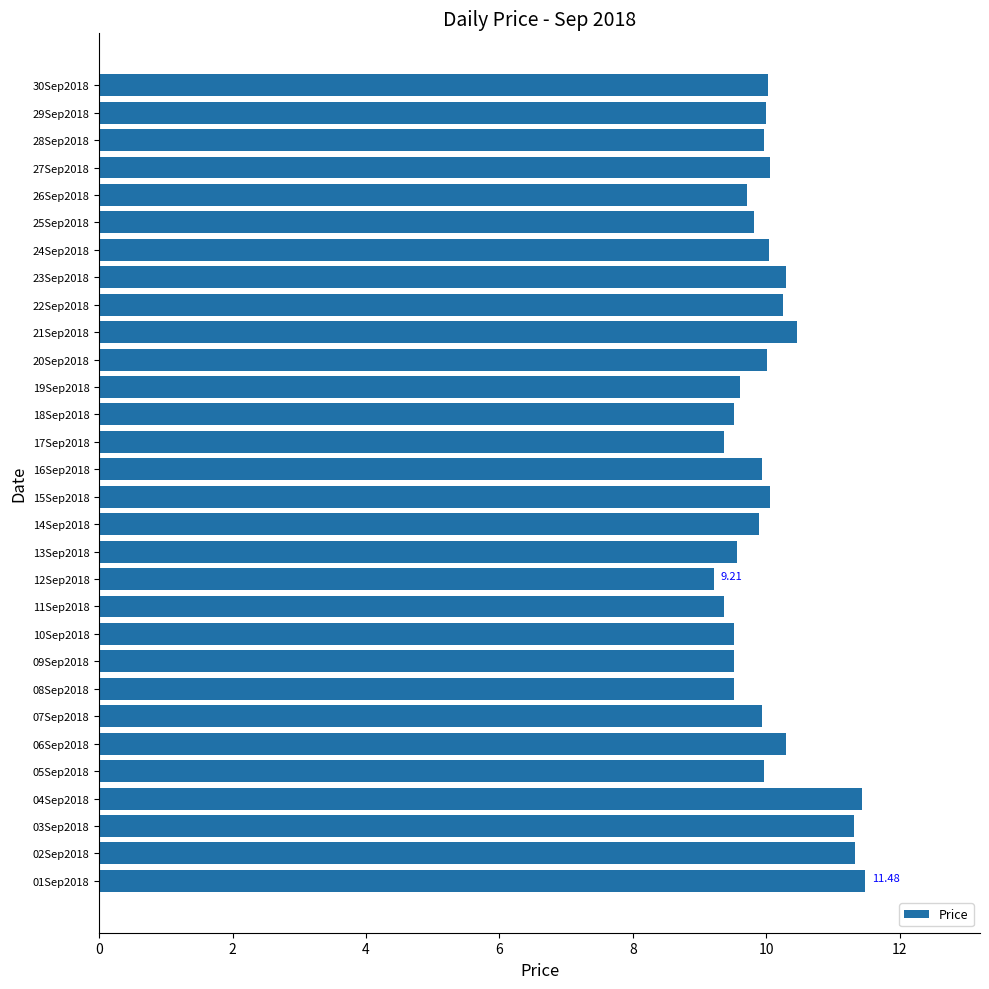

What is the difference between the maximum and minimum values?

2.3